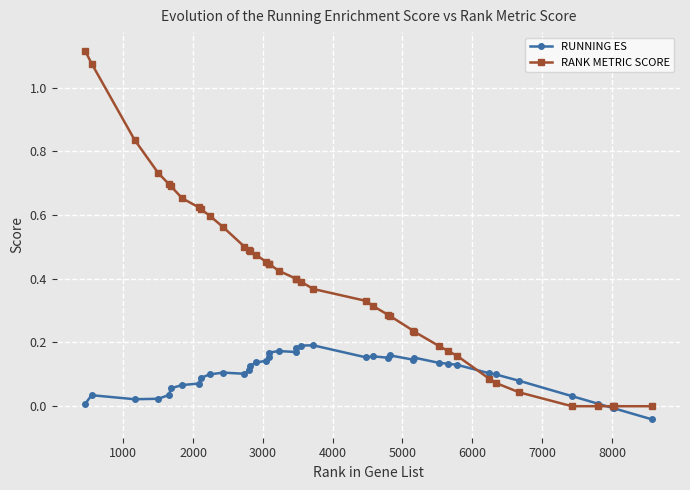

After their last crossing, which series has the higher values: RUNNING ES or RANK METRIC SCORE?

RANK METRIC SCORE